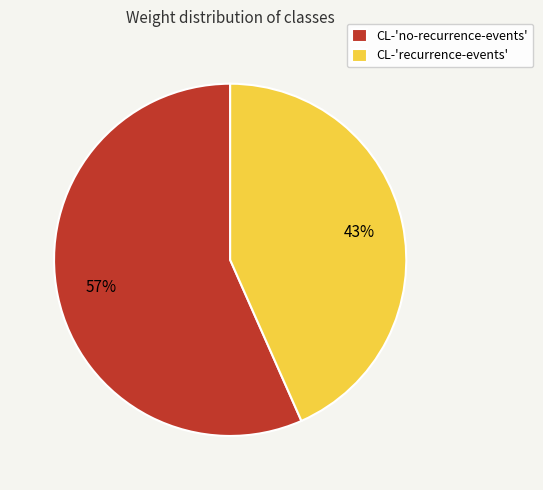

Which slice is the smallest?

CL-'recurrence-events'